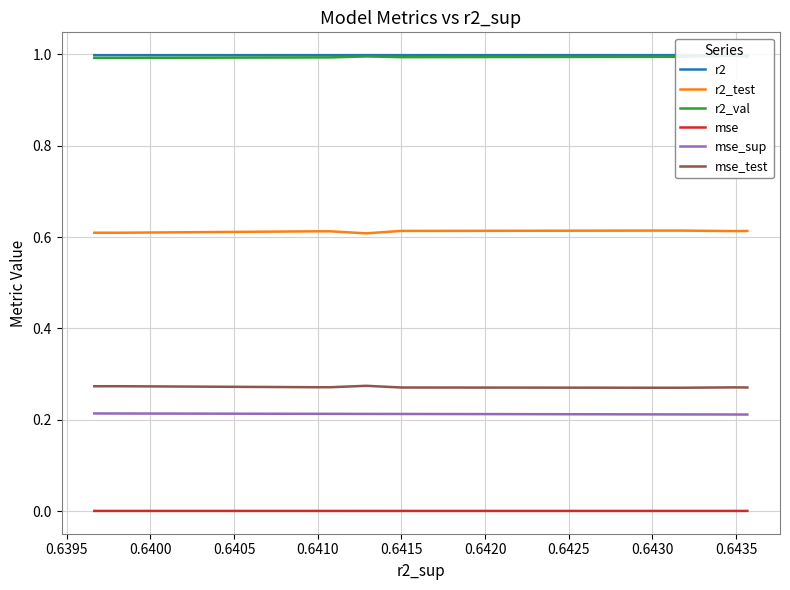

List the series in order of their peak value, lowest first.

mse, mse_sup, mse_test, r2_test, r2_val, r2